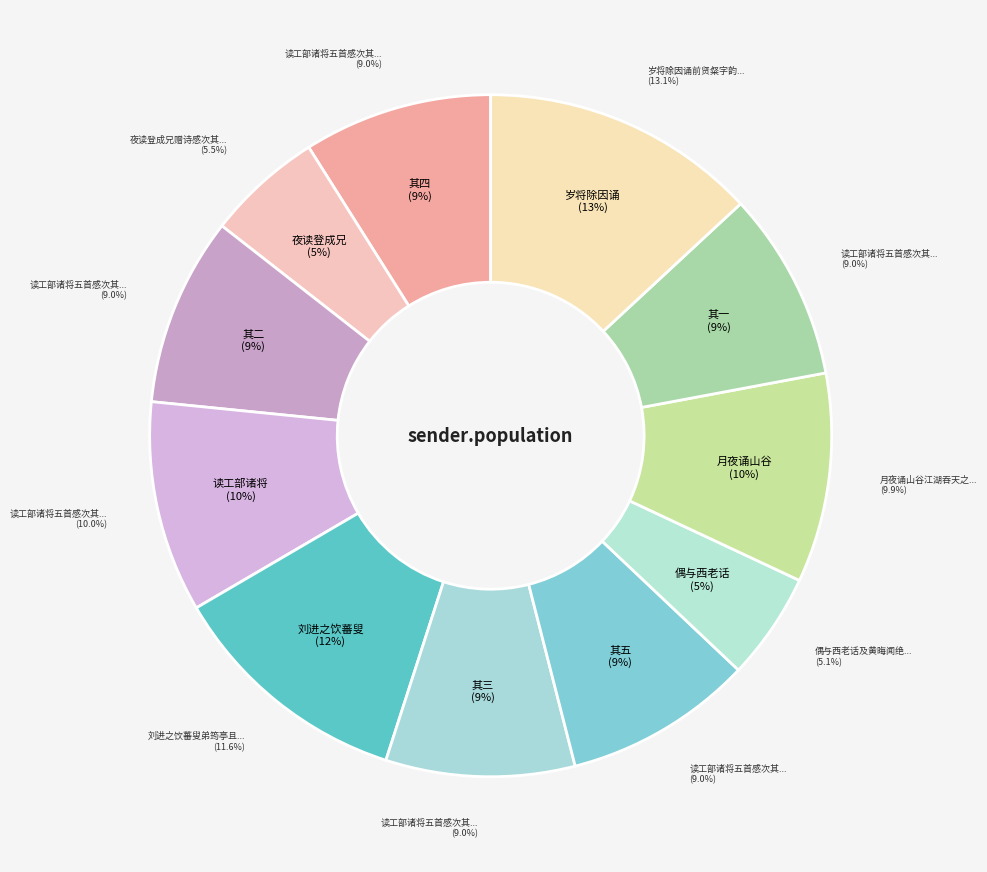

Approximately how many times larger is the value at 读工部诸将五首感次其韵 其一 compared to 月夜诵山谷江湖吞天之作感次其韵?

0.9